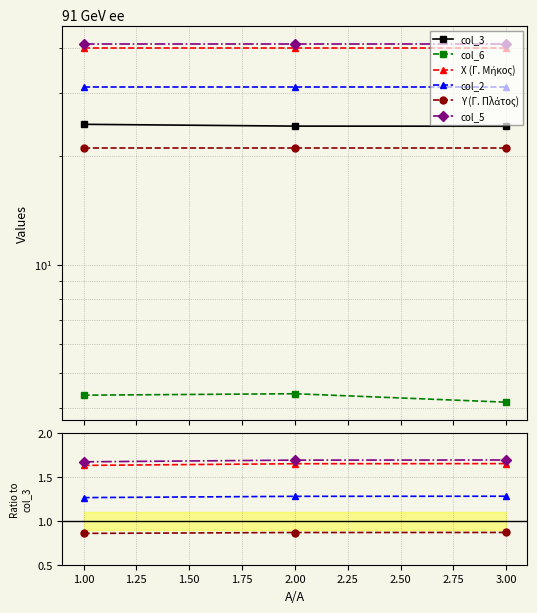

Which series has the widest spread of values?

col_3